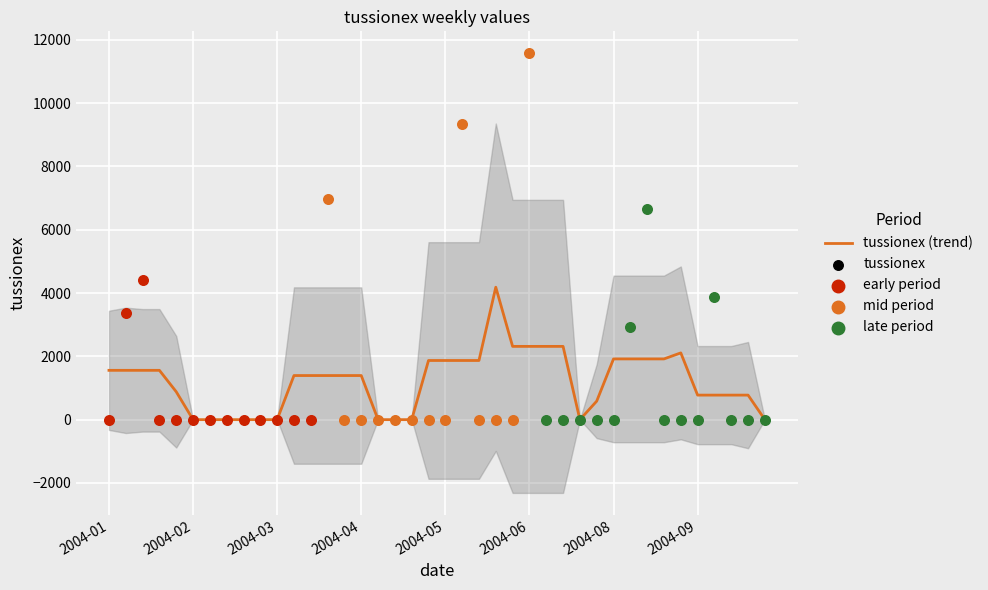

What is the highest value of the tussionex (trend) series?

4183.5